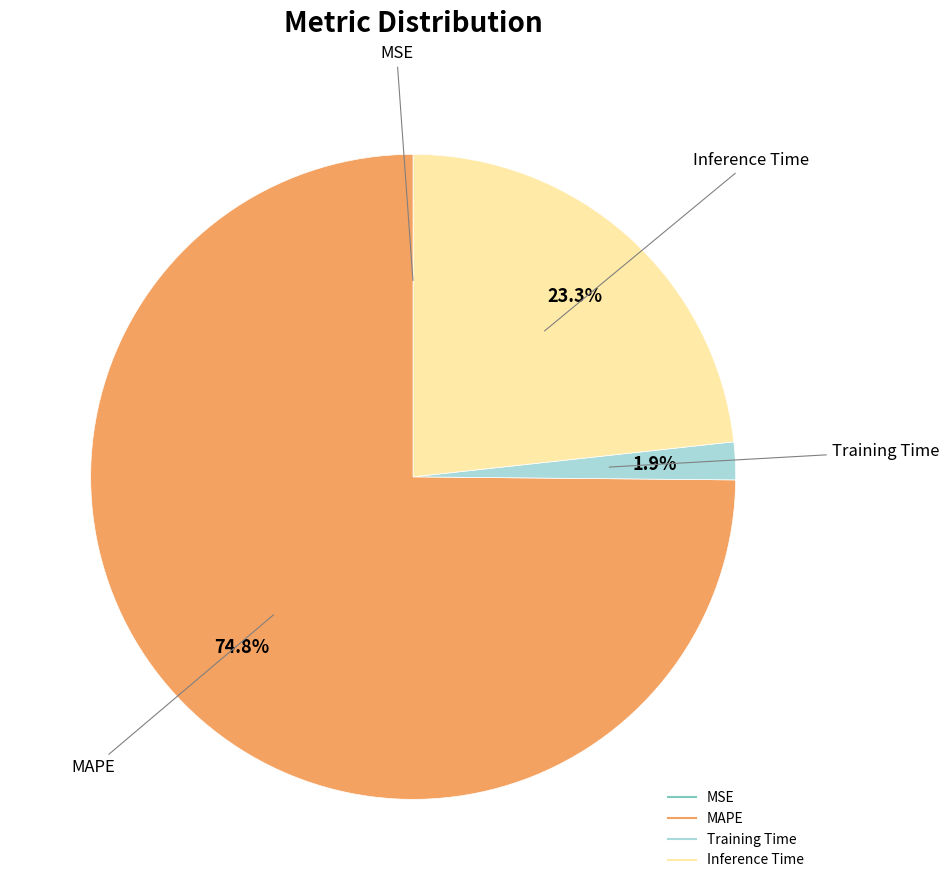

Does any single category account for the majority?

Yes